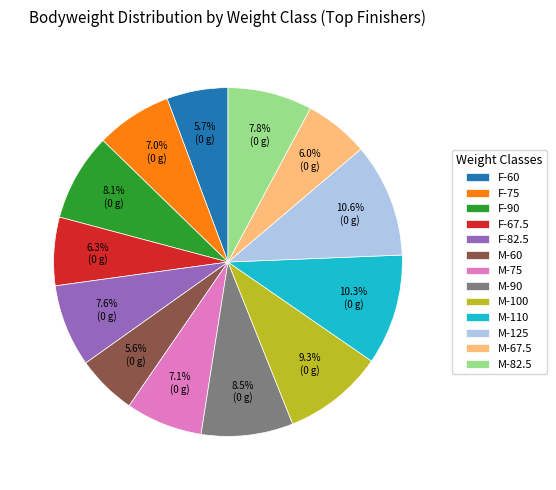

Approximately how many times larger is the value at F-67.5 compared to F-60?

1.1